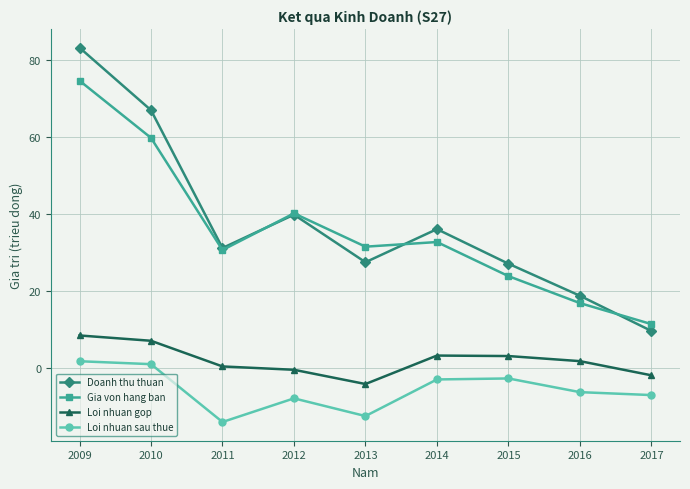

Which category has the lowest value in the Loi nhuan sau thue series?

2011